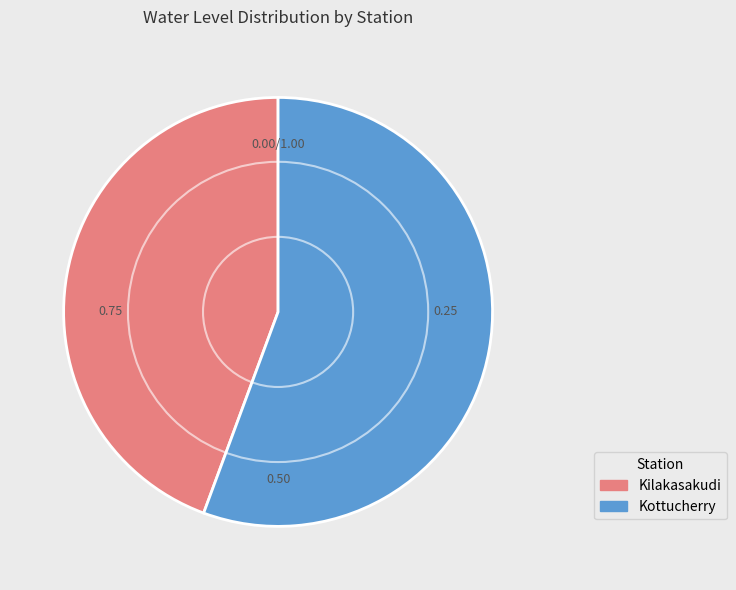

Which slice is the largest?

Kottucherry